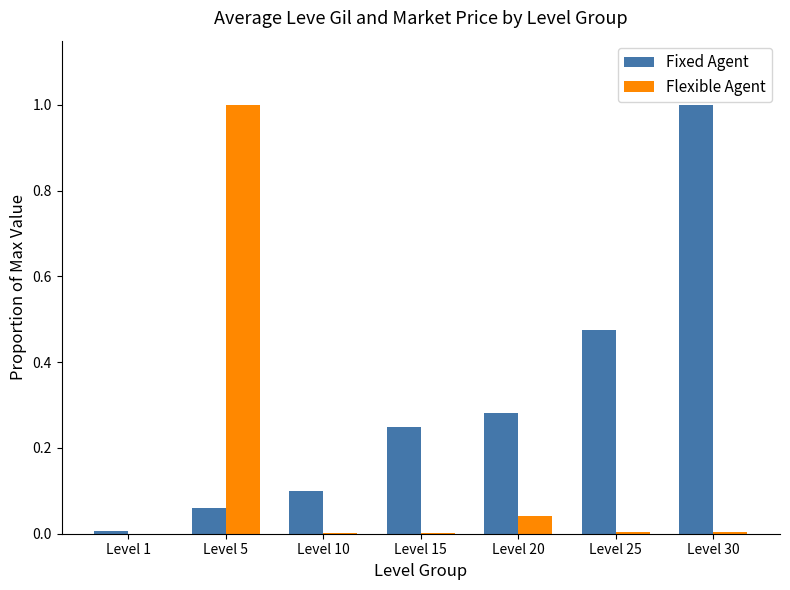

Does the chart contain stacked bars?

No